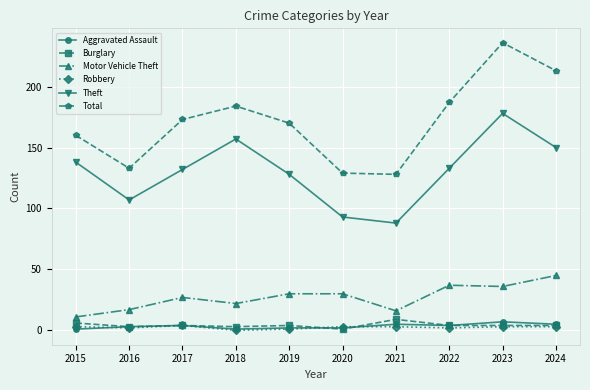

What are all the series names shown in the legend?

Aggravated Assault, Burglary, Motor Vehicle Theft, Robbery, Theft, Total